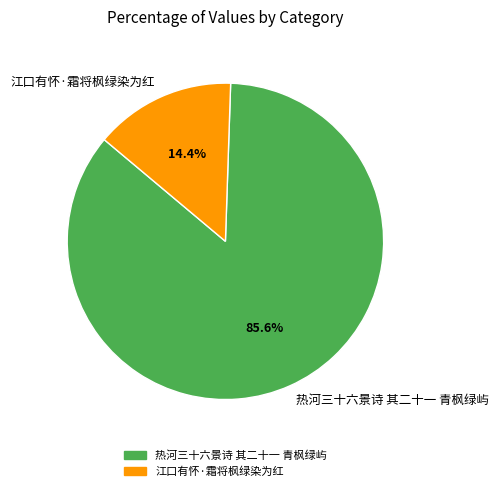

What portion of the pie excludes 热河三十六景诗 其二十一 青枫绿屿?

14.4%